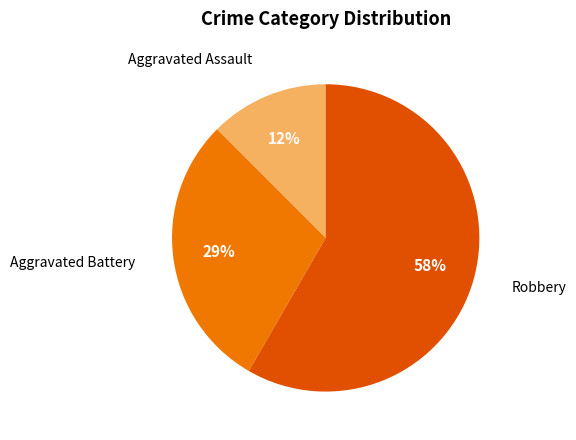

To the nearest percent, what is the average slice percentage?

33%